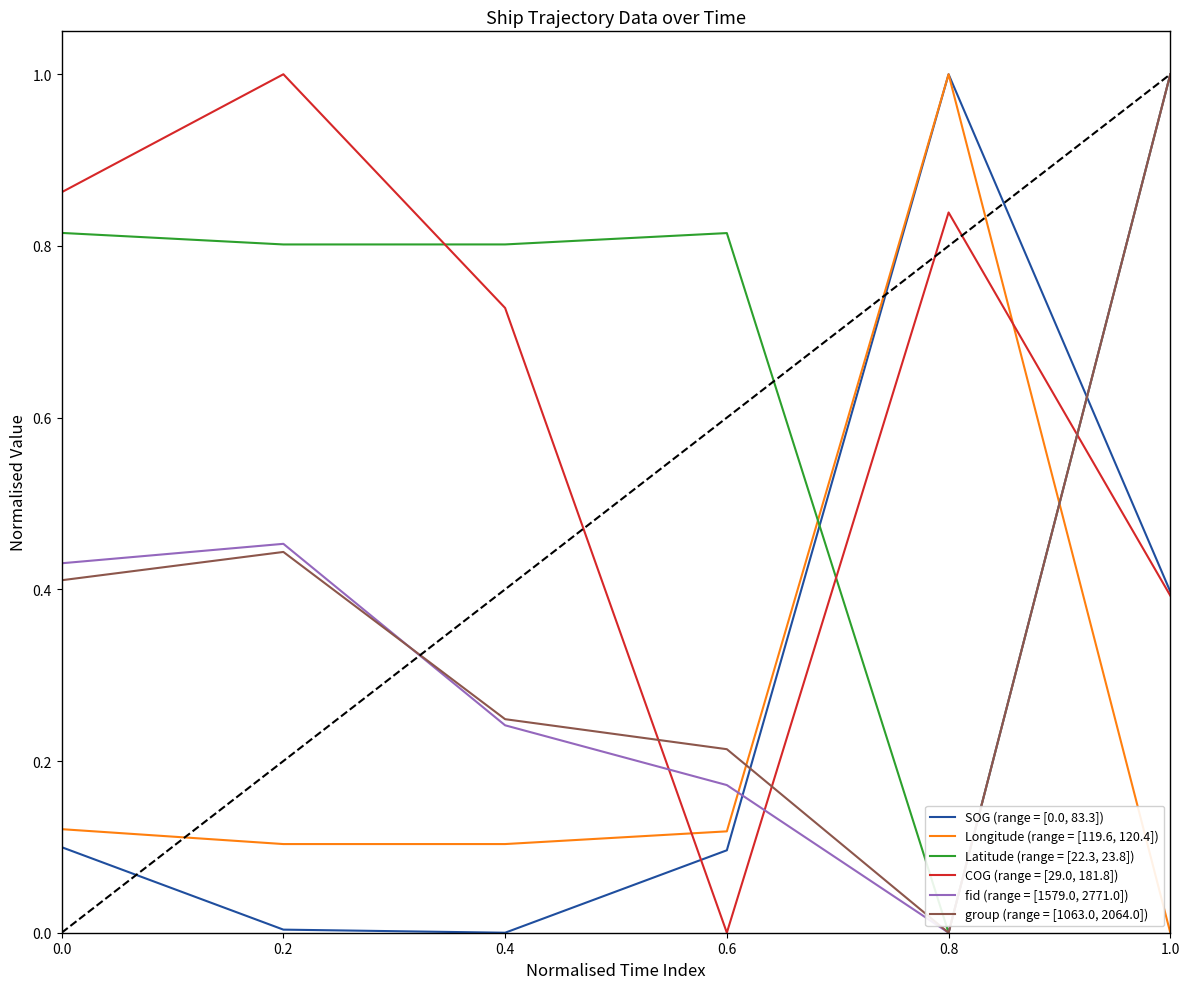

The SOG (range = [0.0, 83.3]) series shows 1.6 at 0.8. True or false?

False